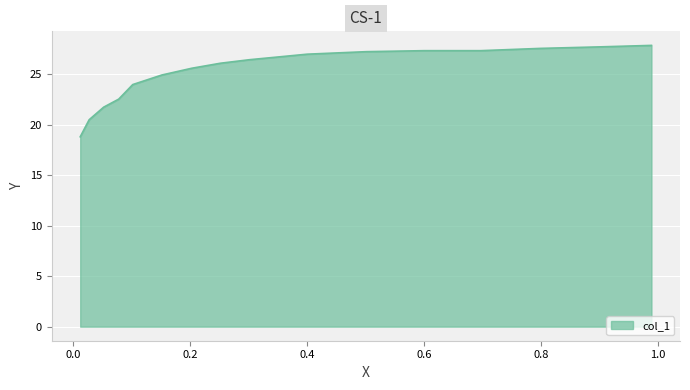

How many distinct data groups are displayed?

1